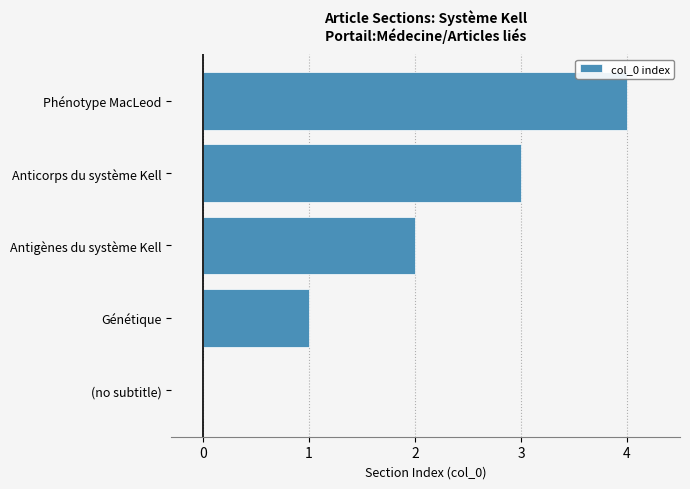

What is the sum of all values?

10